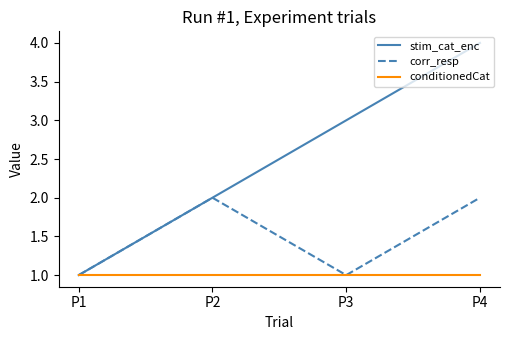

Does the chart have visible grid lines?

No